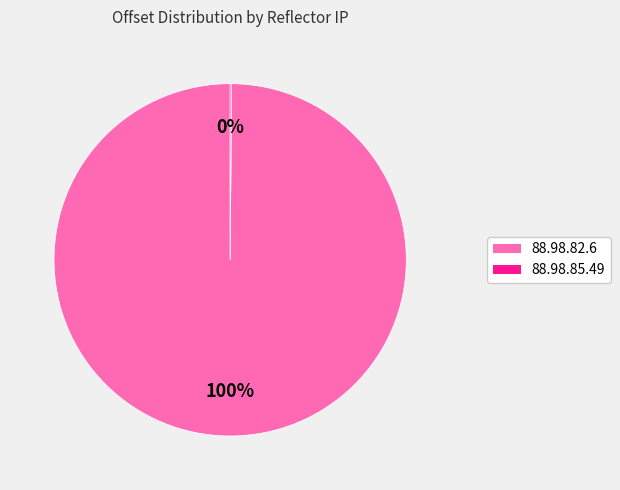

What is the majority slice?

88.98.82.6